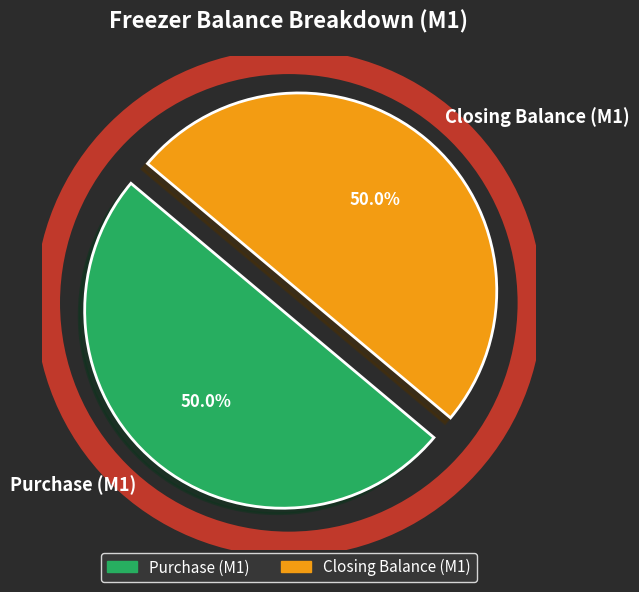

What is the ratio of the value at Closing Balance (M1) to the value at Purchase (M1)?

1.0